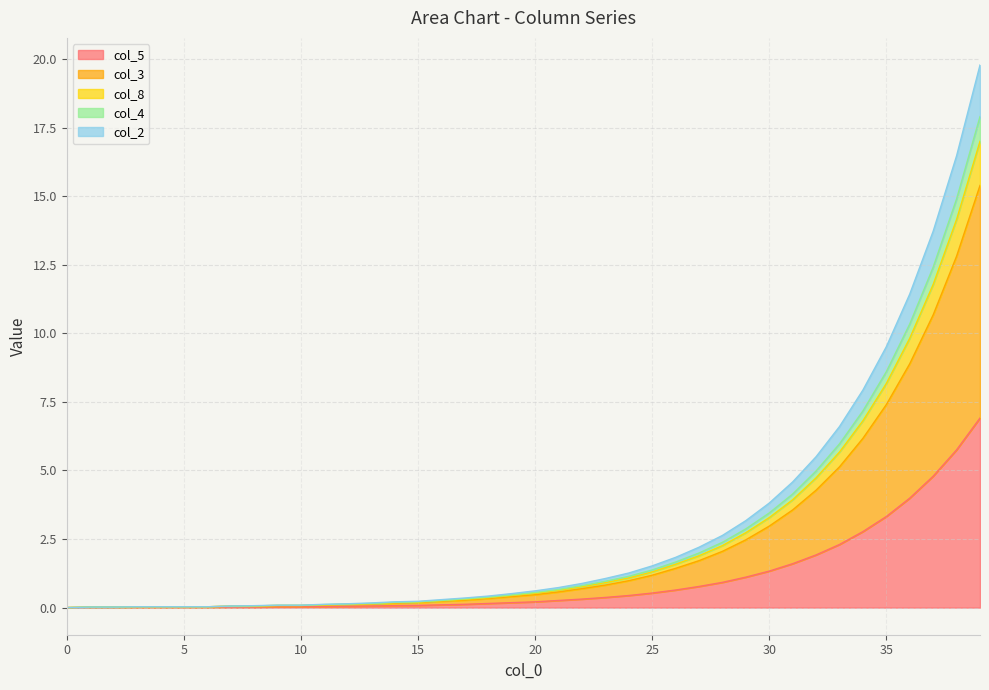

Between 3 and 8, which series saw the biggest shift?

col_2